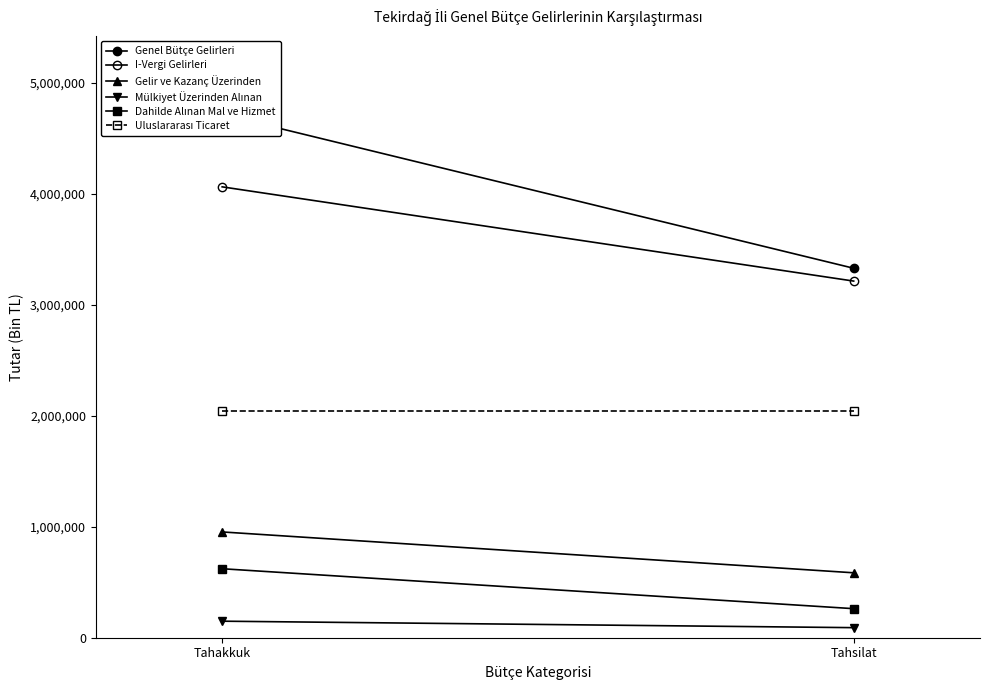

What is the sum of the Mülkiyet Üzerinden Alınan values at Tahakkuk and Tahsilat?

239661